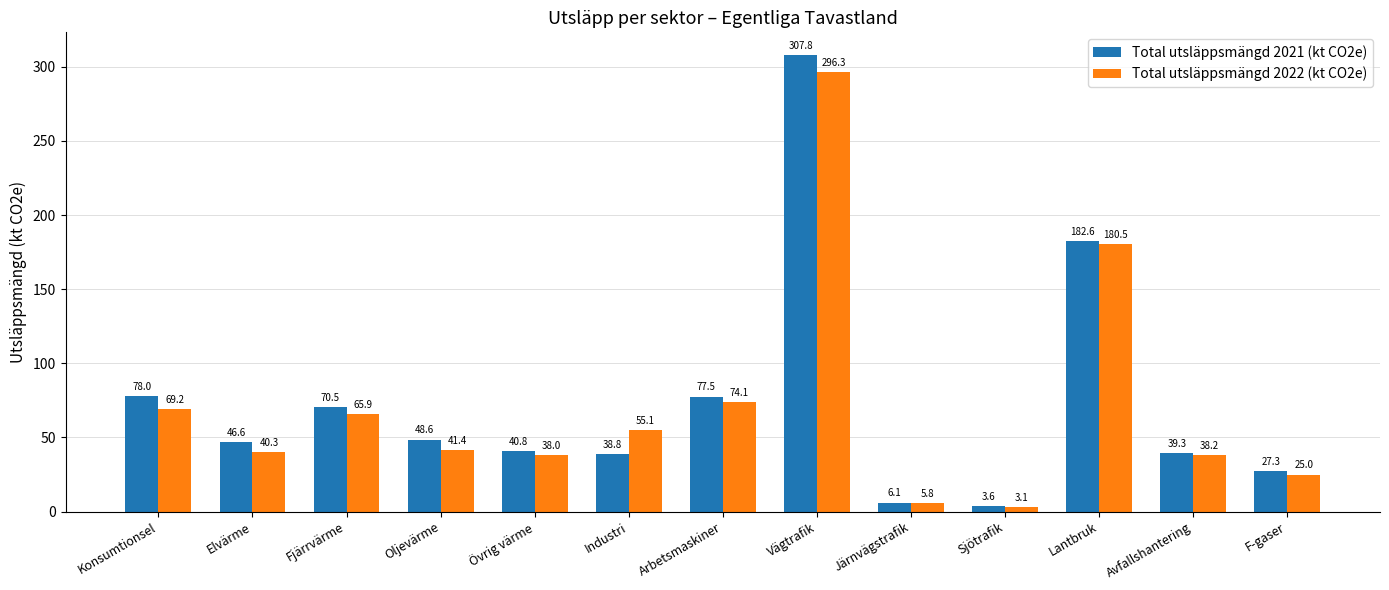

At how many categories does at least one series exceed 174?

2